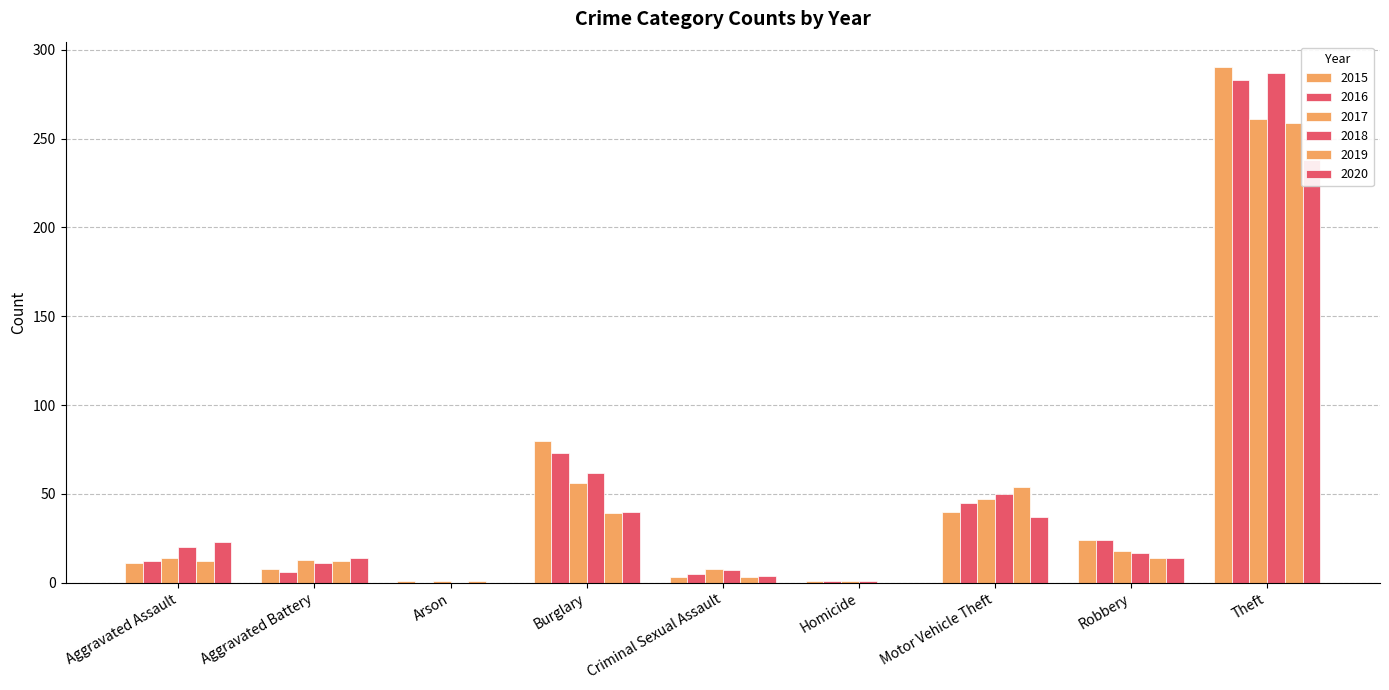

Are the bars horizontal?

No